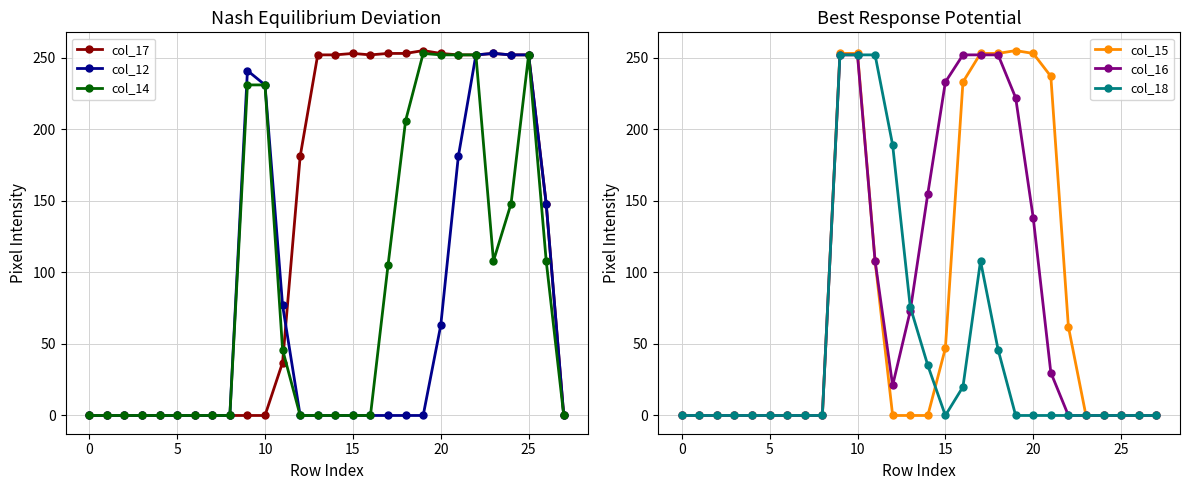

The col_17 series shows -87 at 0. True or false?

False